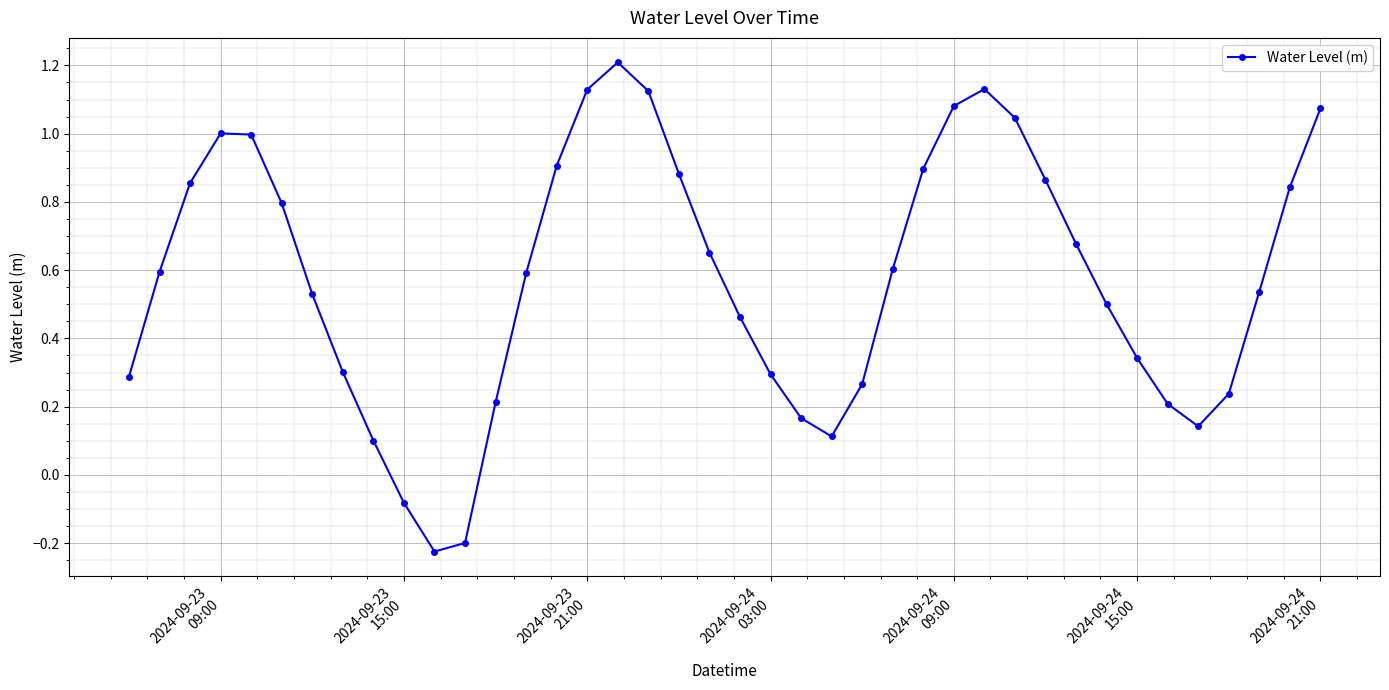

What is the difference between the maximum and minimum values?

1.4